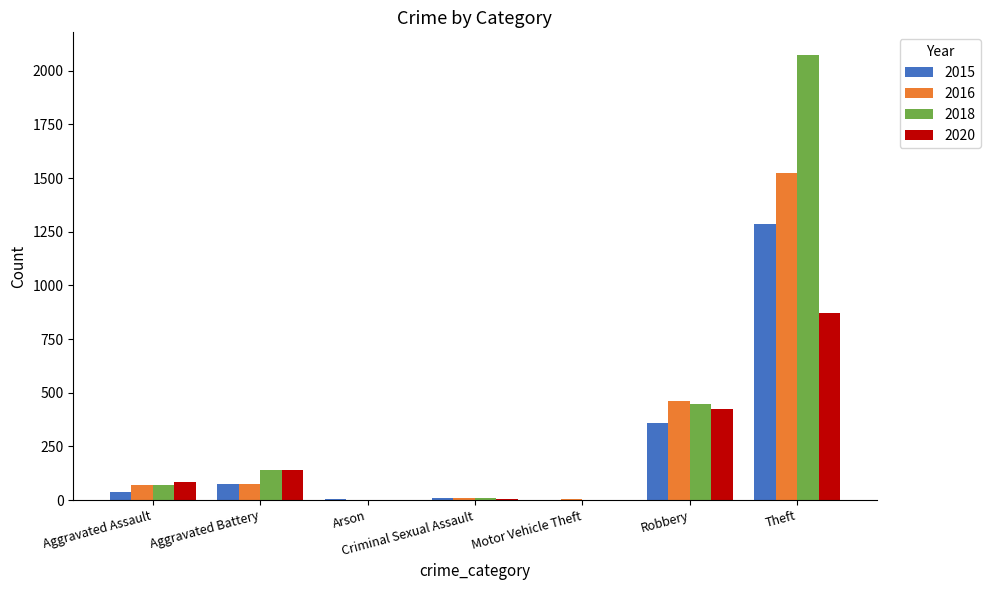

What is the total value across all series at Arson?

5